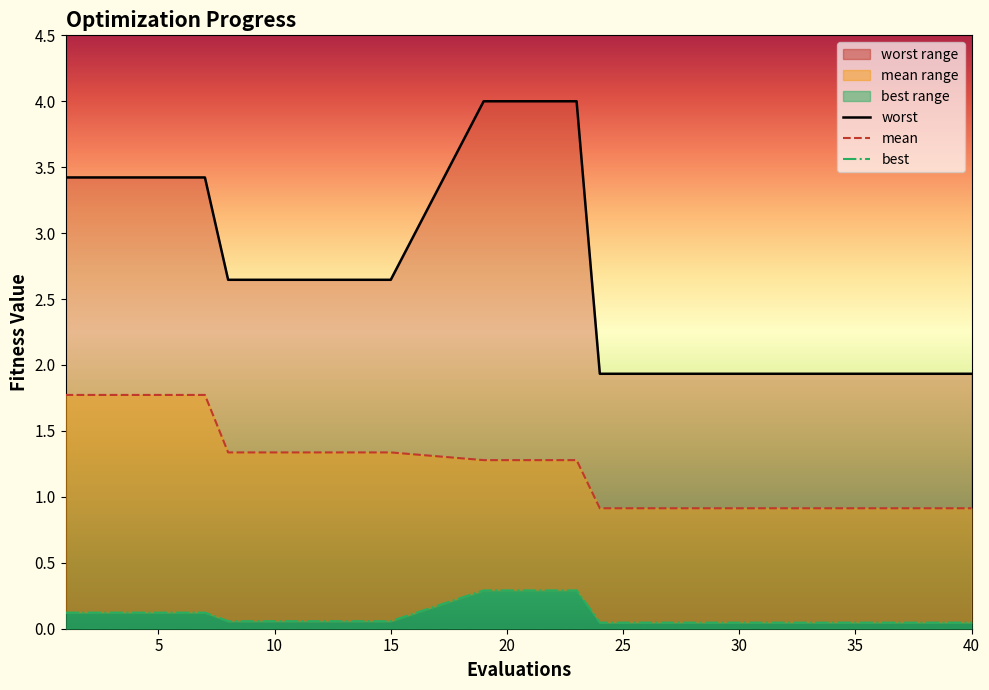

The value of mean at 1 is 0.6. True or false?

False